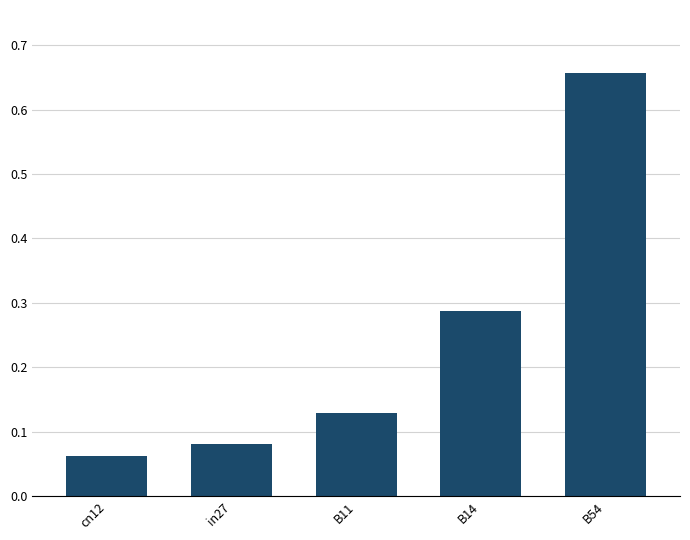

Which label corresponds to the smallest value in the chart?

cn12